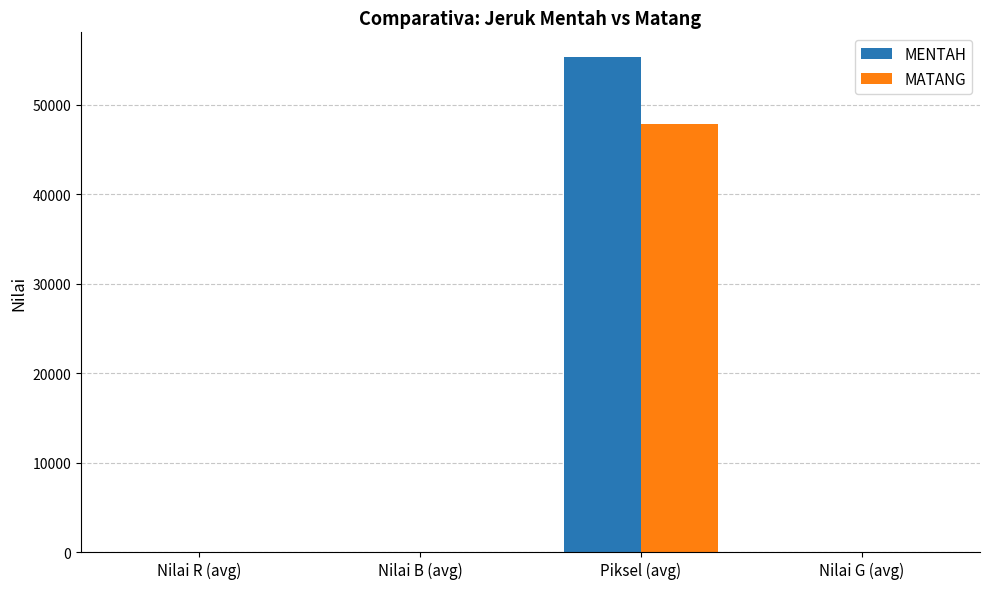

The value of MATANG at Piksel (avg) is 47876.0. True or false?

True